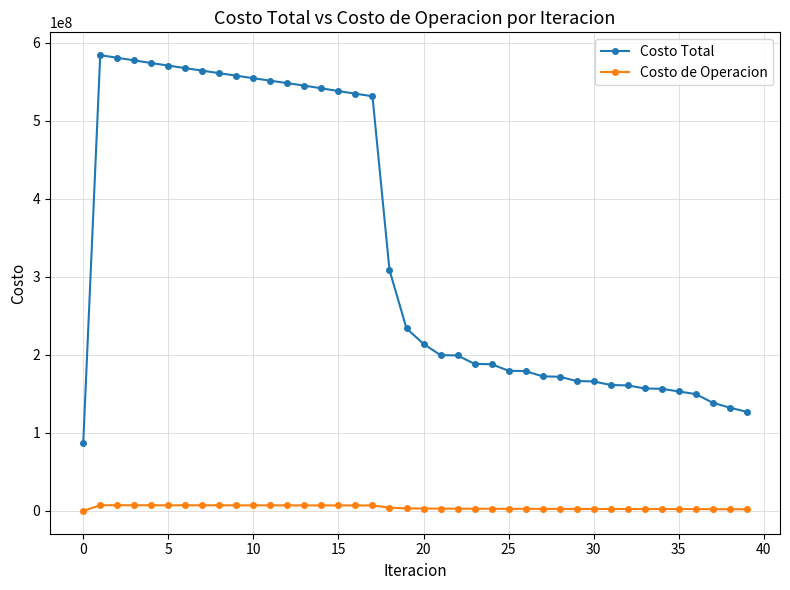

Which series has the widest spread of values?

Costo Total